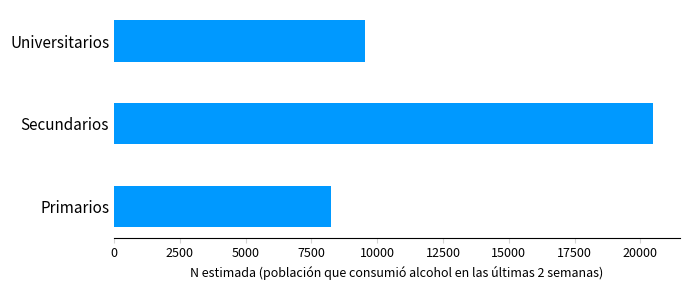

Reading bottom to top, what are all the values shown in this chart?

8235	20481	9547